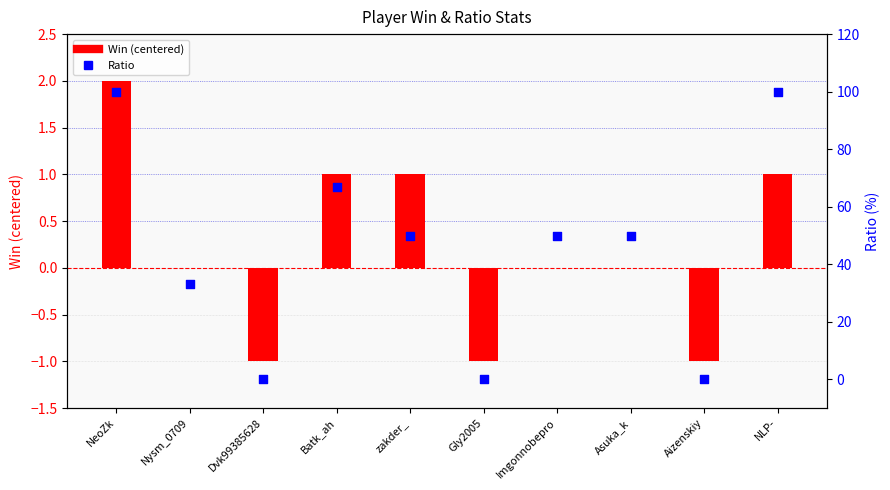

Which series has the largest total across all categories?

Ratio